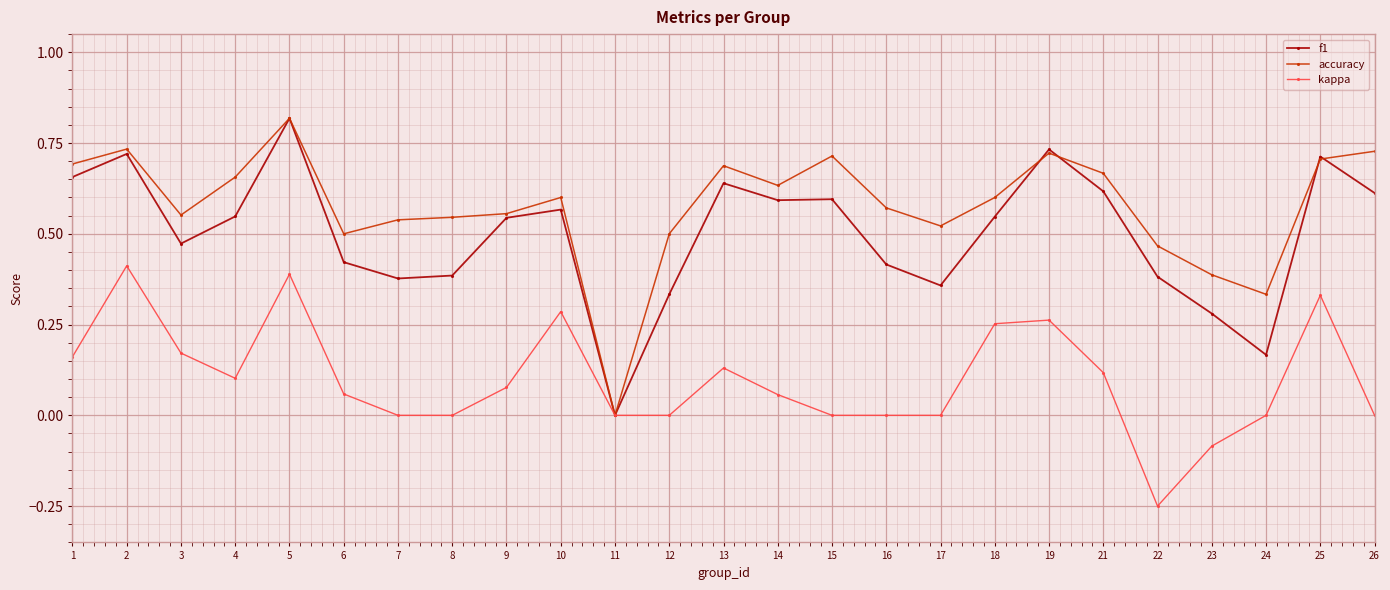

Count the number of categories in the chart.

25